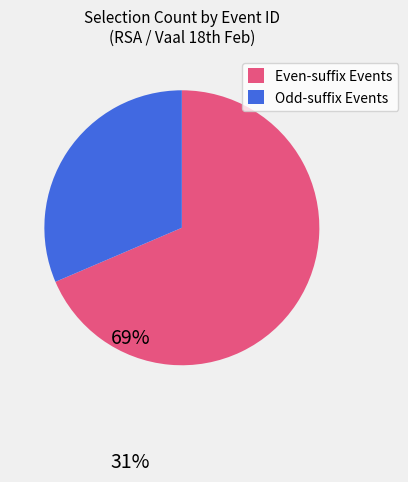

Which slice is the largest?

Even-suffix Events